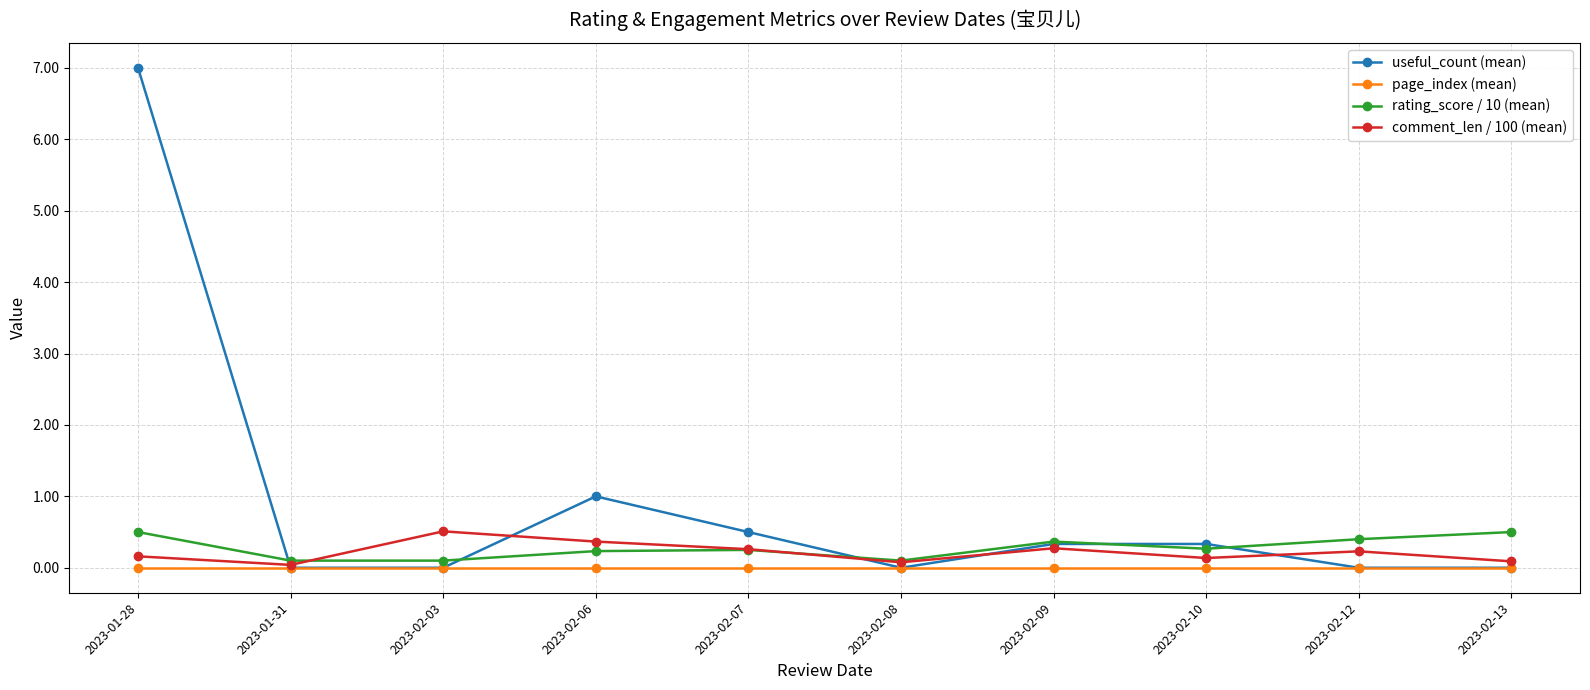

True or false: comment_len / 100 (mean) has more than 1 interior local peaks.

True